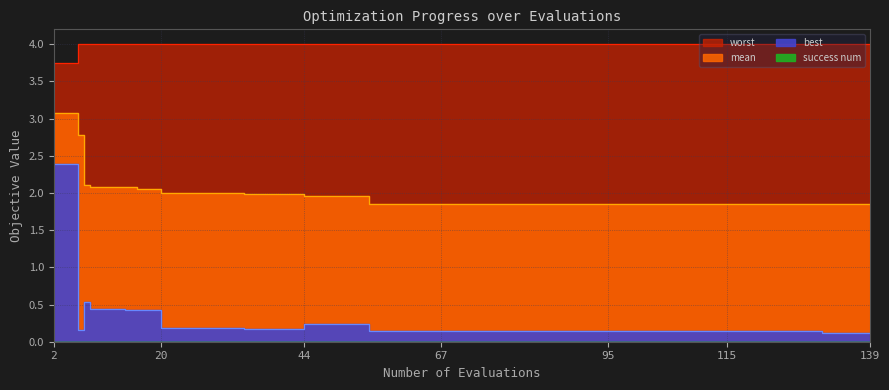

Which series has the largest total across all categories?

worst